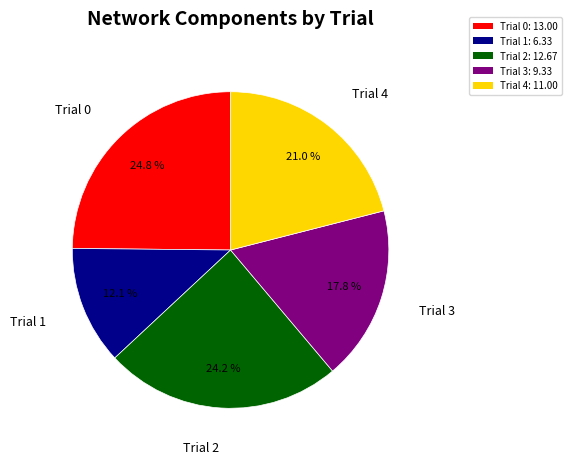

Rank the categories by value from highest to lowest.

Trial 0, Trial 2, Trial 4, Trial 3, Trial 1